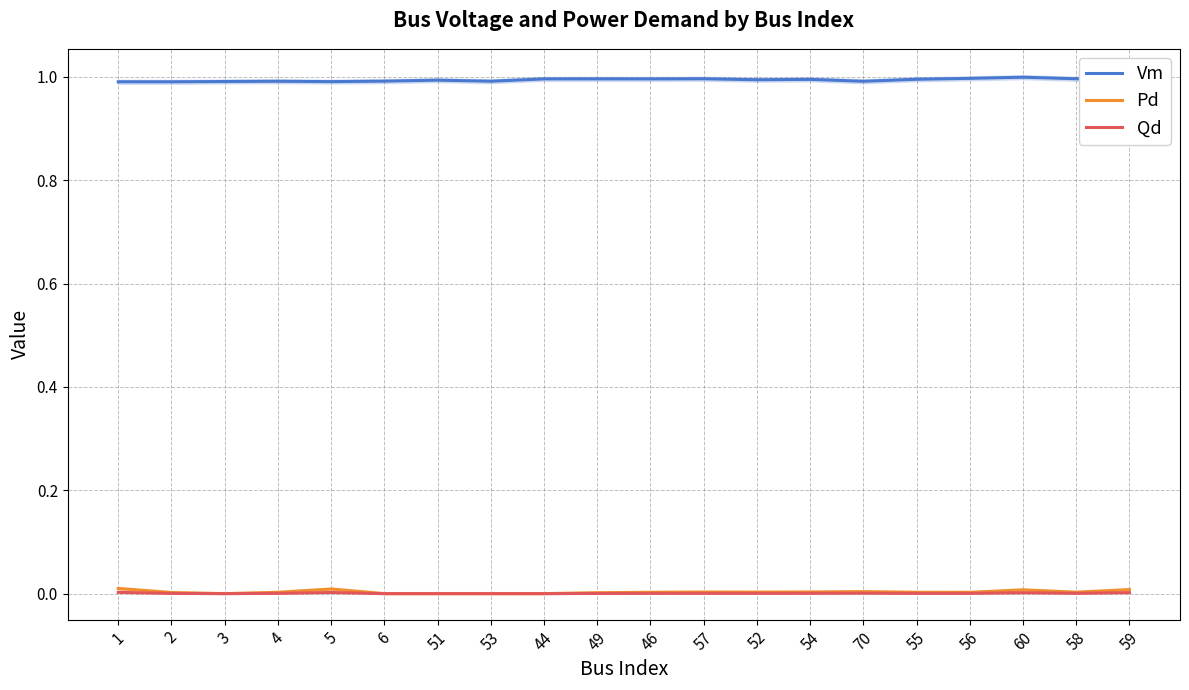

What is the greatest value displayed?

1.0